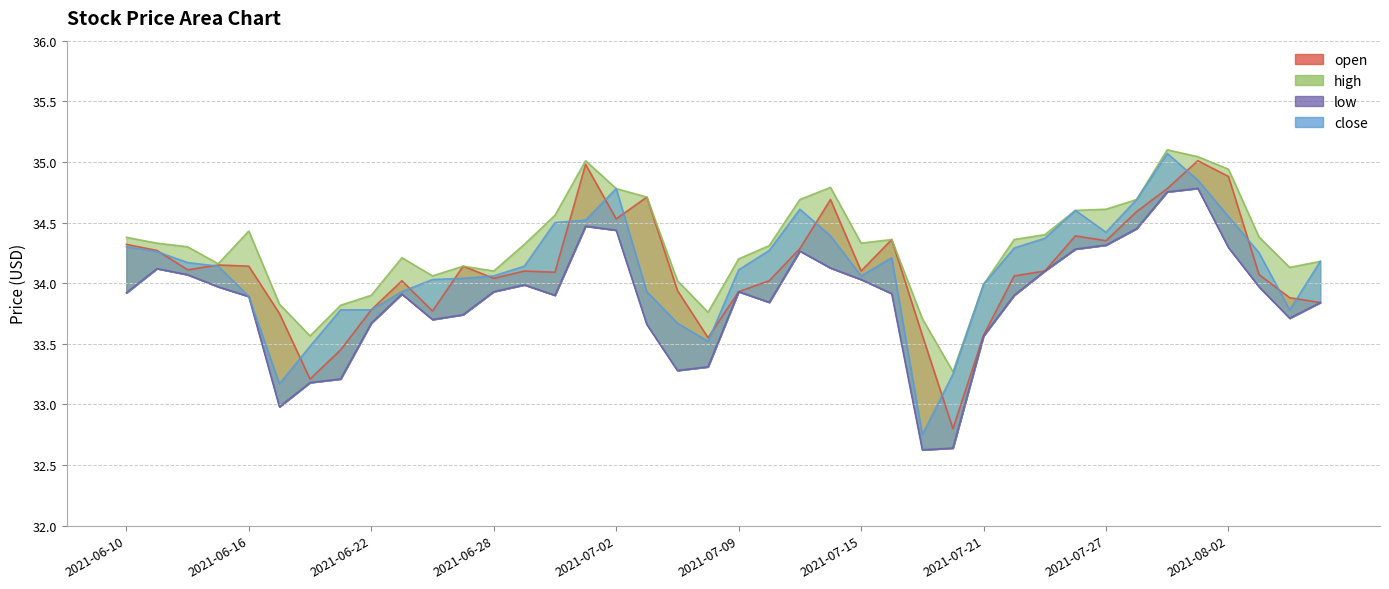

What is the sum of the open values at 2021-07-29 and 2021-07-16?

69.1